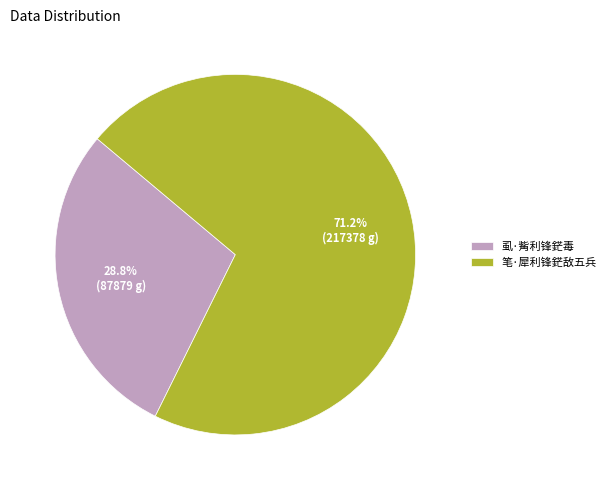

What is the ratio of the value at 虱·觜利锋鋩毒 to the value at 笔·犀利锋鋩敌五兵?

0.4